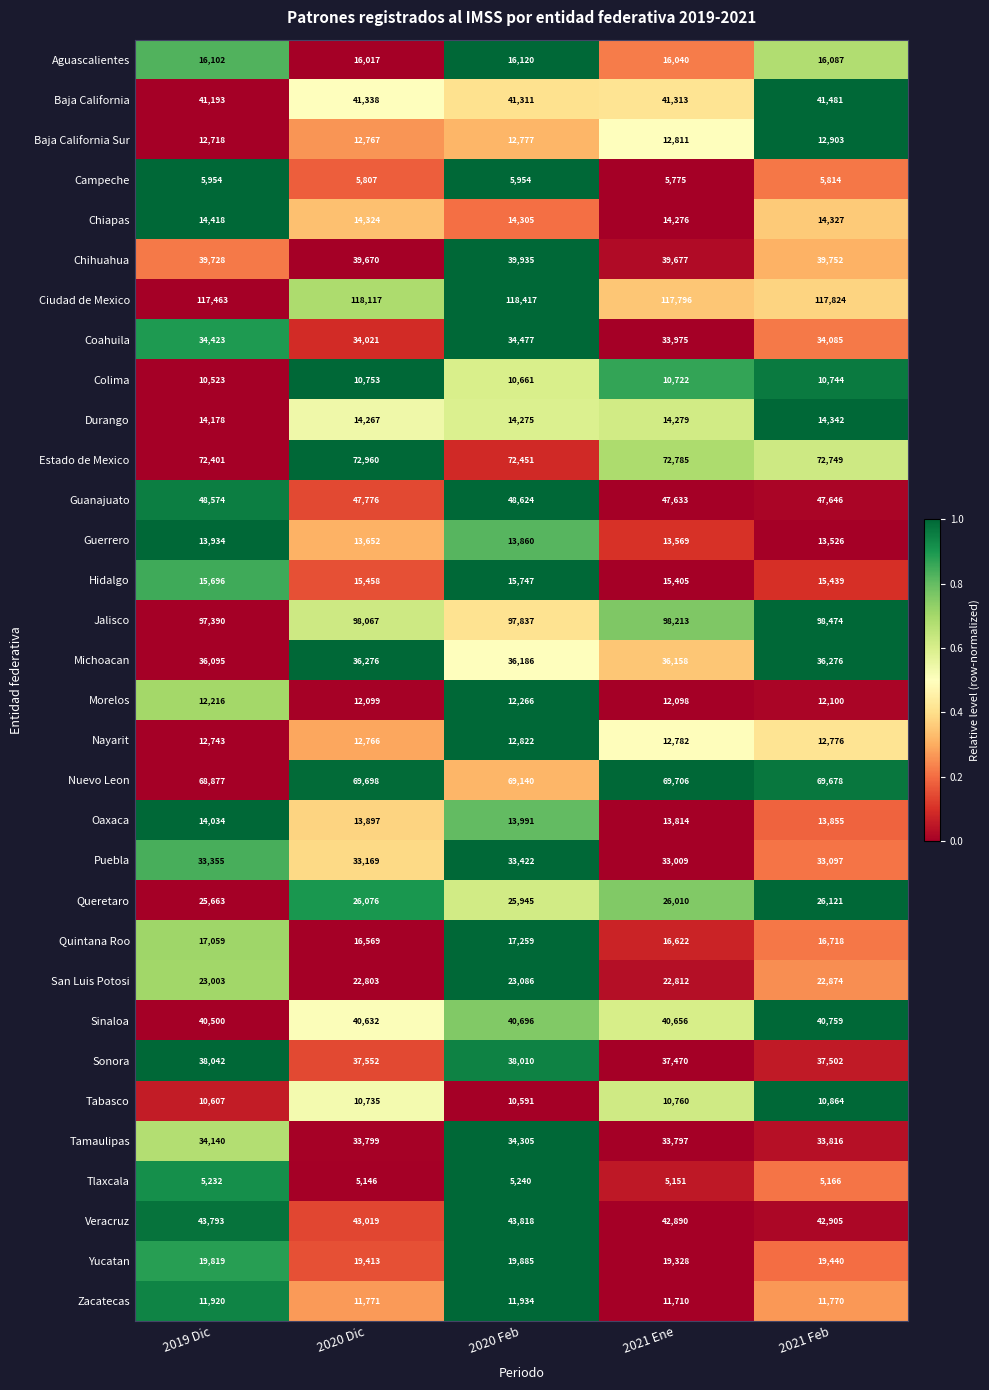

What value does the Tamaulipas series have at 2020 Dic, to the nearest 10?

33800